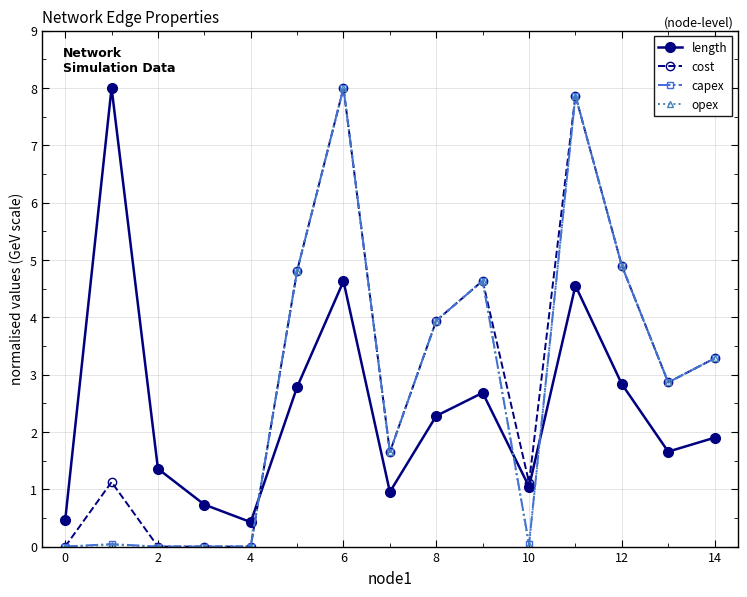

What is the value of the cost point at the 12th from the left?

7.9